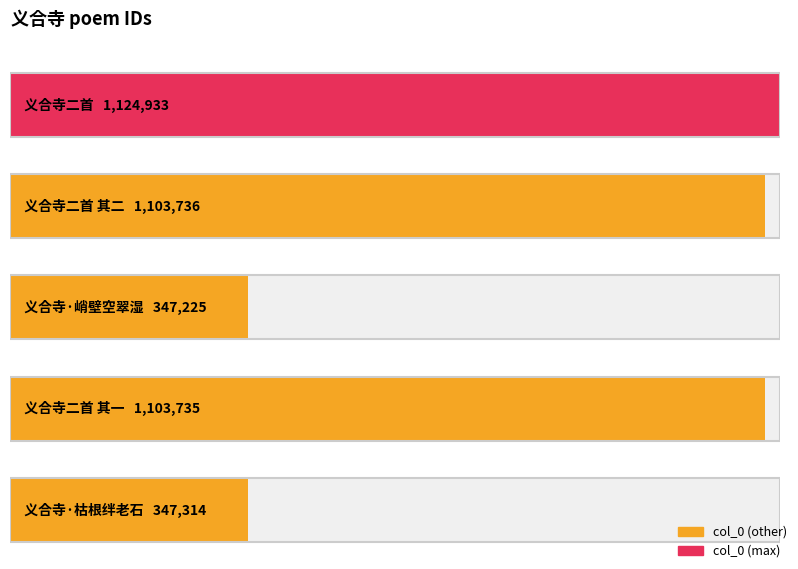

How many categories are shown in the chart?

5